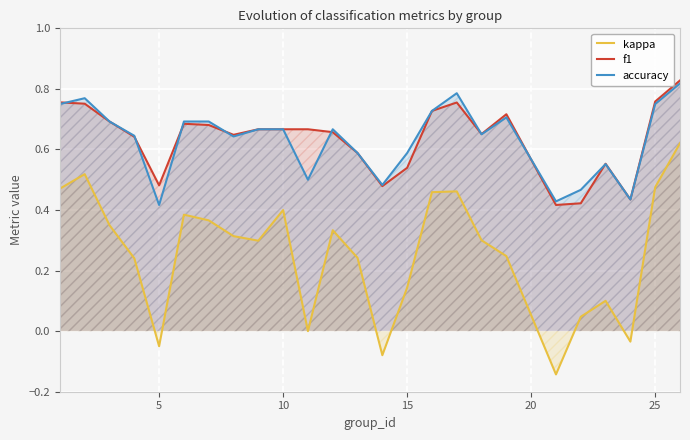

True or false: accuracy and f1 cross at least once.

True